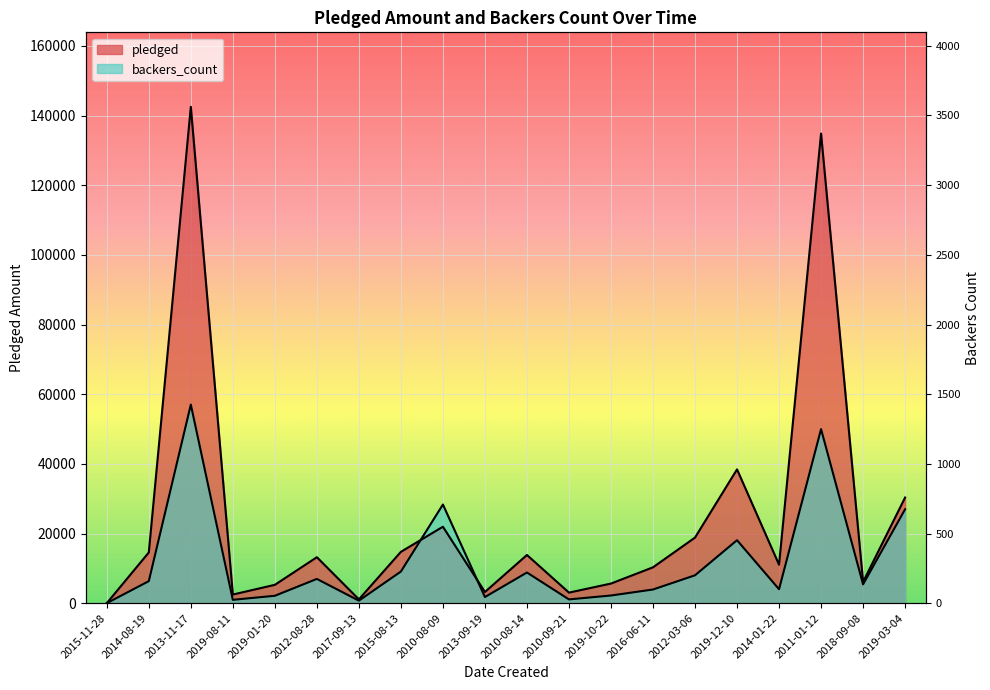

What is the label of the 4th point from the right?

2014-01-22